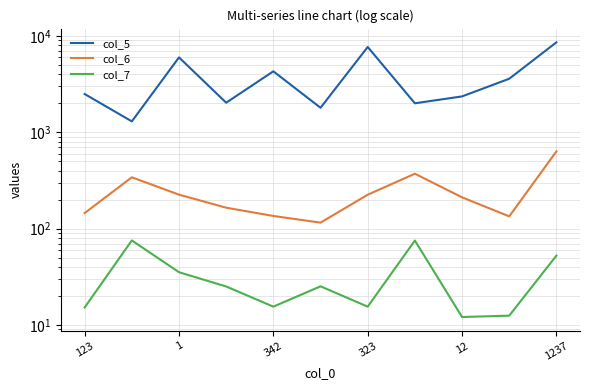

Rank the series at 323 from highest to lowest value.

col_5, col_6, col_7